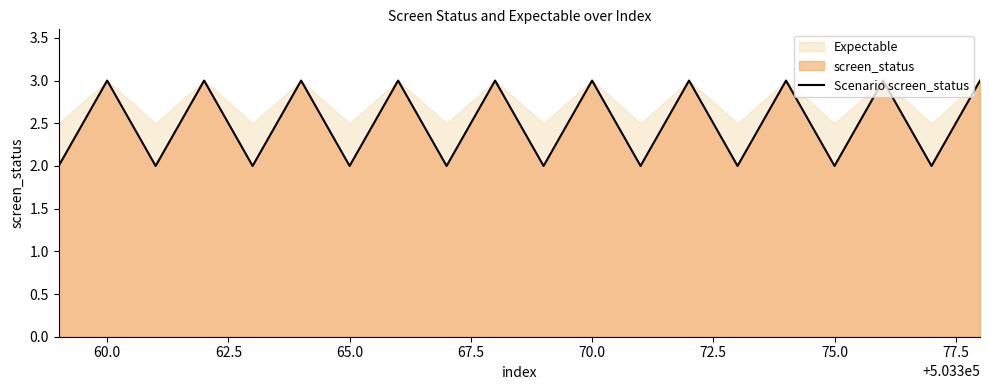

Is it true that Scenario screen_status equals 2 at 75.0?

True